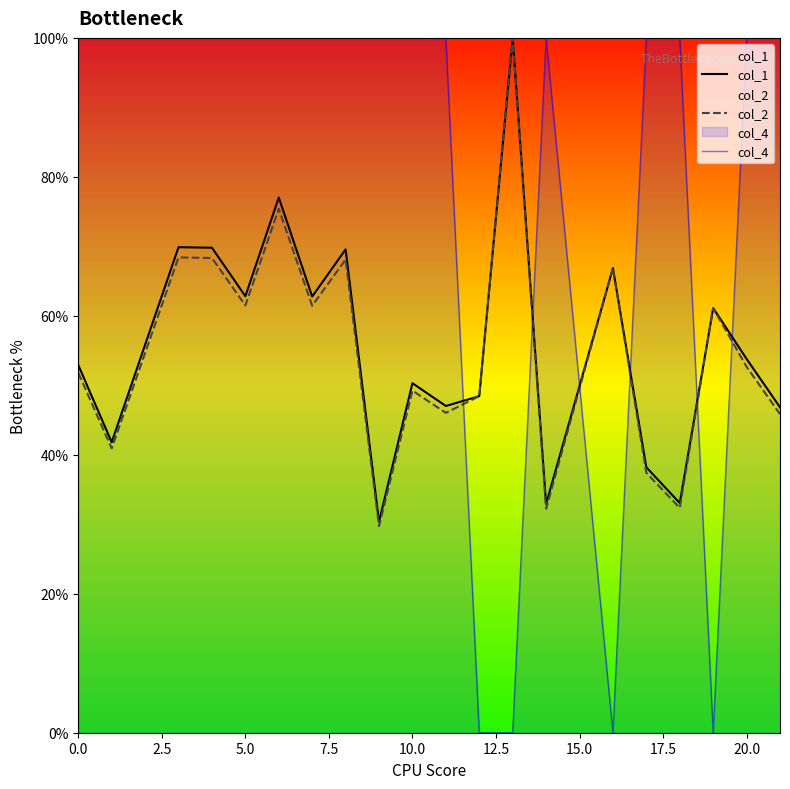

Reading left to right, list all the values displayed in this chart.

col_1: 52.9	41.8	69.9	69.8	62.8	77.0	62.8	69.6	30.4	50.3	47.0	48.4	100.0	32.9	66.9	38.2	33.1	61.1	53.8	46.8
col_2: 51.8	40.9	68.4	68.3	61.5	75.4	61.5	68.1	29.7	49.2	46.0	48.4	100.0	32.2	66.9	37.4	32.4	61.1	52.7	45.8
col_4: 100.0	100.0	100.0	100.0	100.0	100.0	100.0	100.0	100.0	100.0	100.0	0.0	0.0	100.0	0.0	100.0	100.0	0.0	100.0	100.0